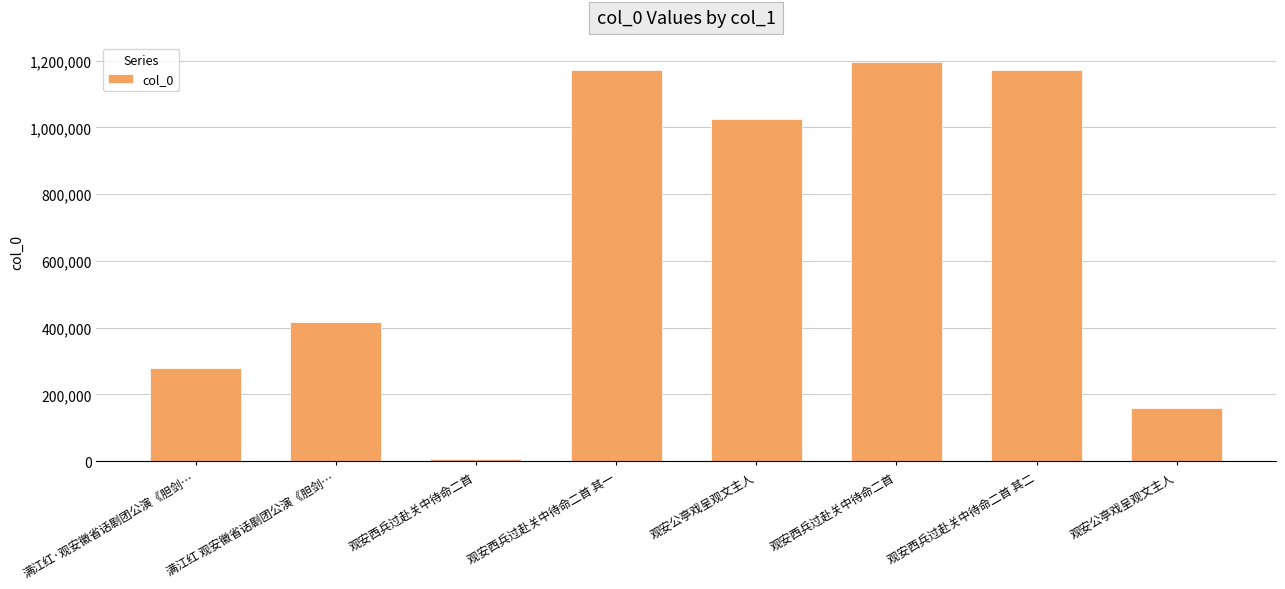

Count the number of categories in the chart.

8